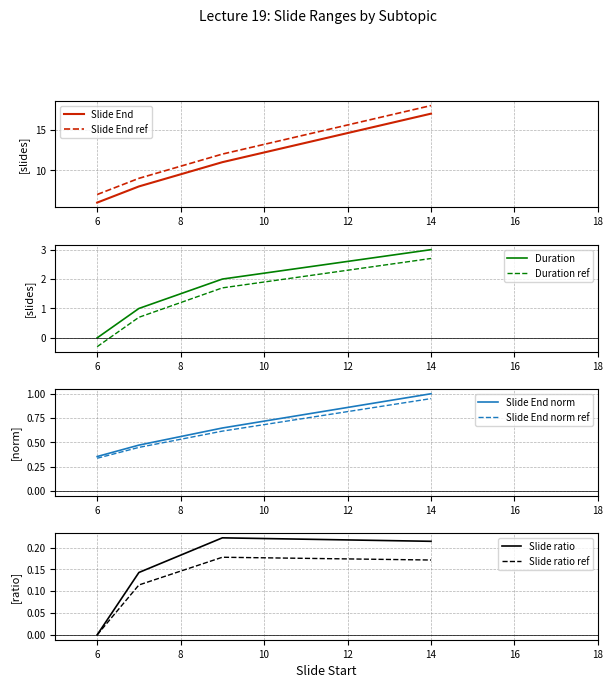

Reading left to right, what are all the values shown in this chart?

6=6	7=8	9=11	14=17